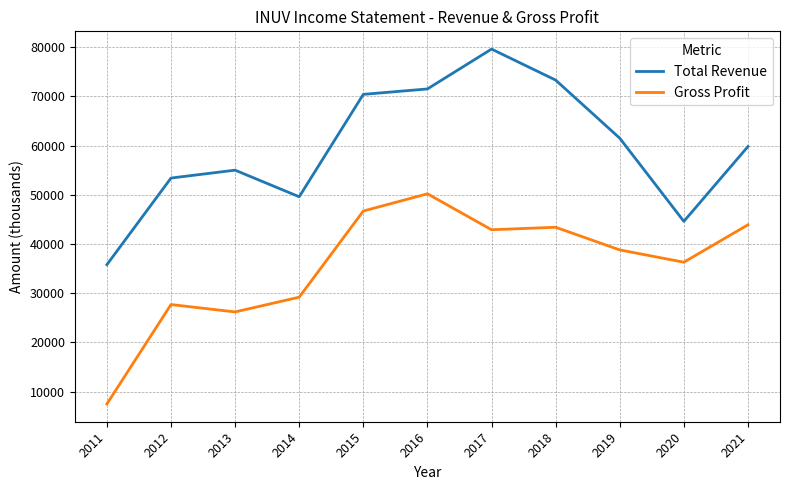

Reading left to right, list all the values displayed in this chart.

Total Revenue: 2011=35800	2012=53400	2013=55000	2014=49600	2015=70400	2016=71500	2017=79600	2018=73300	2019=61500	2020=44600	2021=59800
Gross Profit: 2011=7500	2012=27700	2013=26200	2014=29200	2015=46700	2016=50200	2017=42900	2018=43400	2019=38800	2020=36300	2021=43900